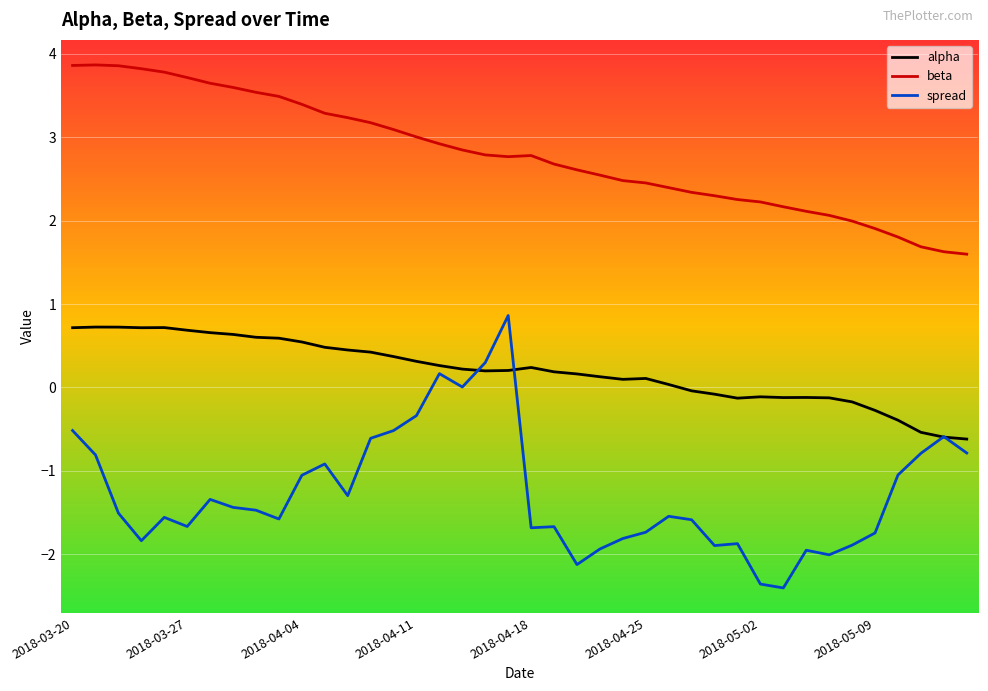

Which series has the widest spread of values?

spread